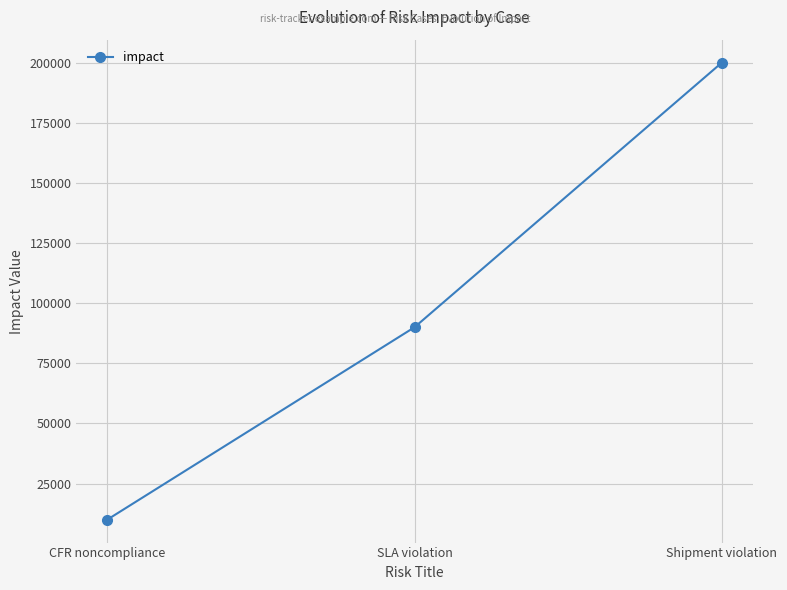

What is the difference between the maximum and minimum values?

190000